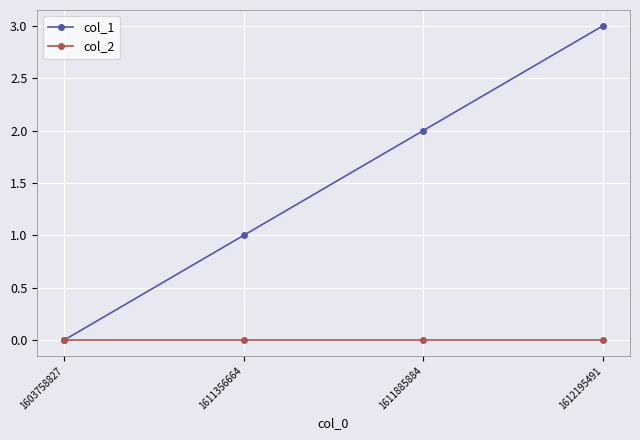

Rank the series by their maximum value, from lowest to highest.

col_2, col_1